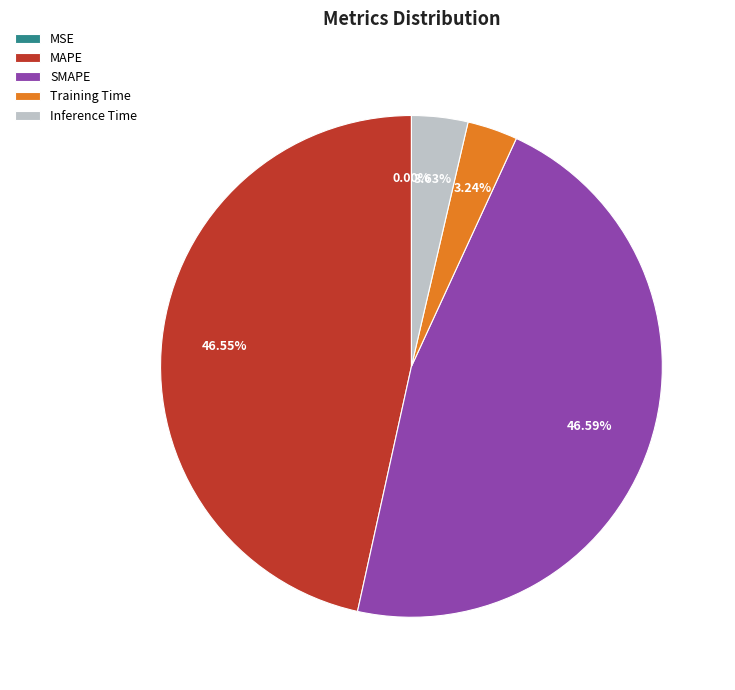

Do SMAPE and MAPE together represent more than half of the pie?

Yes